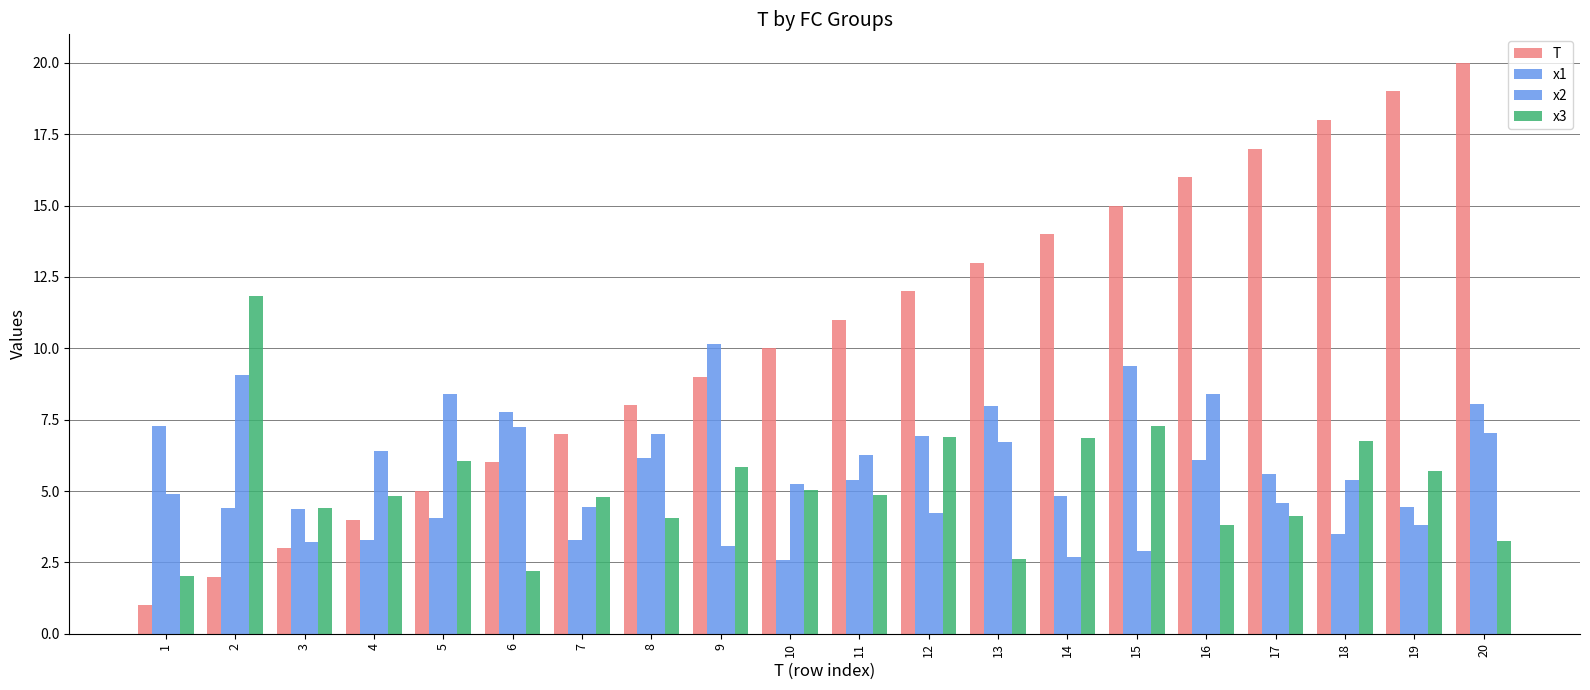

Rank the categories by T value from highest to lowest.

20, 19, 18, 17, 16, 15, 14, 13, 12, 11, 10, 9, 8, 7, 6, 5, 4, 3, 2, 1